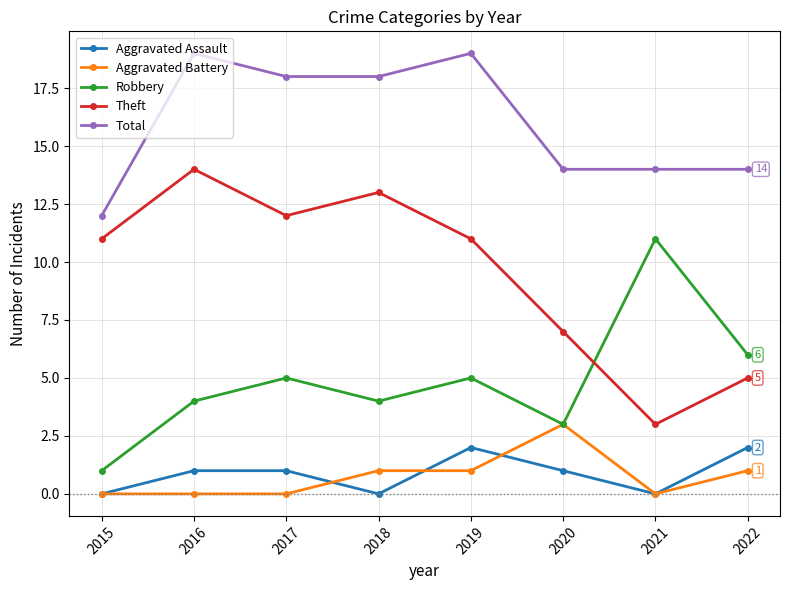

In Robbery, how many points are lower than both neighbors (excluding endpoints)?

2